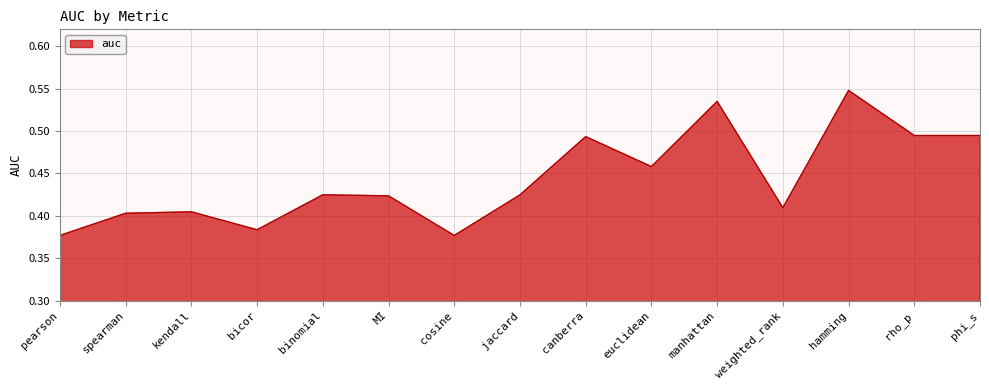

True or false: the data shows 0.3 at manhattan.

False